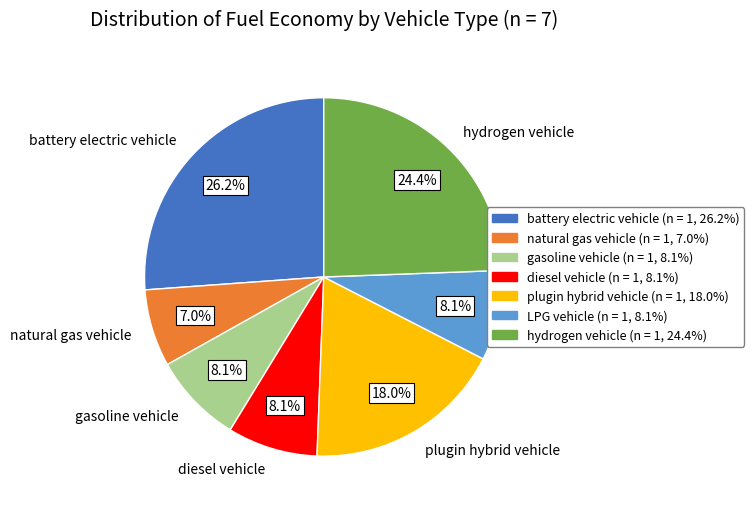

How many segments does this pie chart have?

7